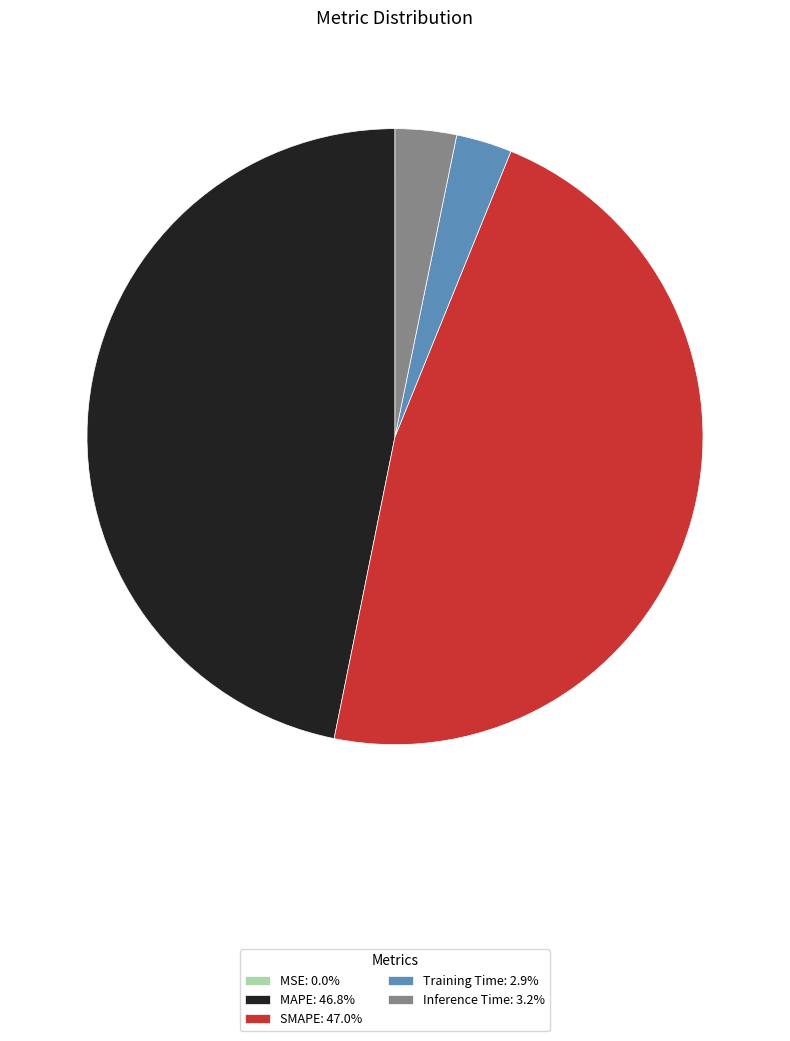

Does Inference Time: 3.2% represent more than half of the total?

No